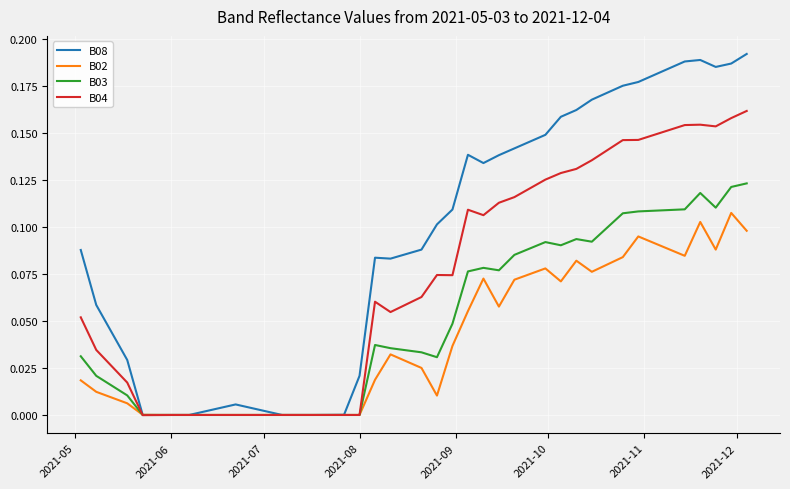

Rank the series by their maximum value, from highest to lowest.

B08, B04, B03, B02